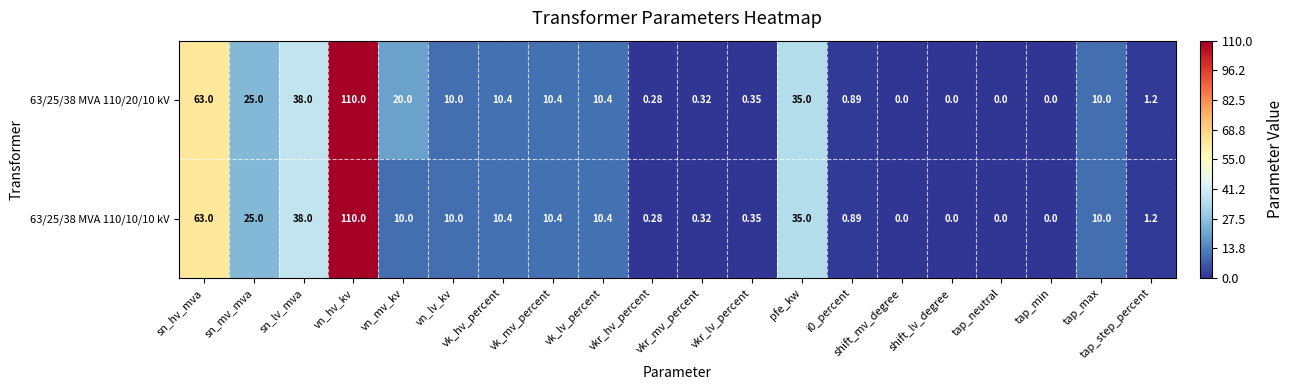

At which category is the sum across all series the highest?

vn_hv_kv